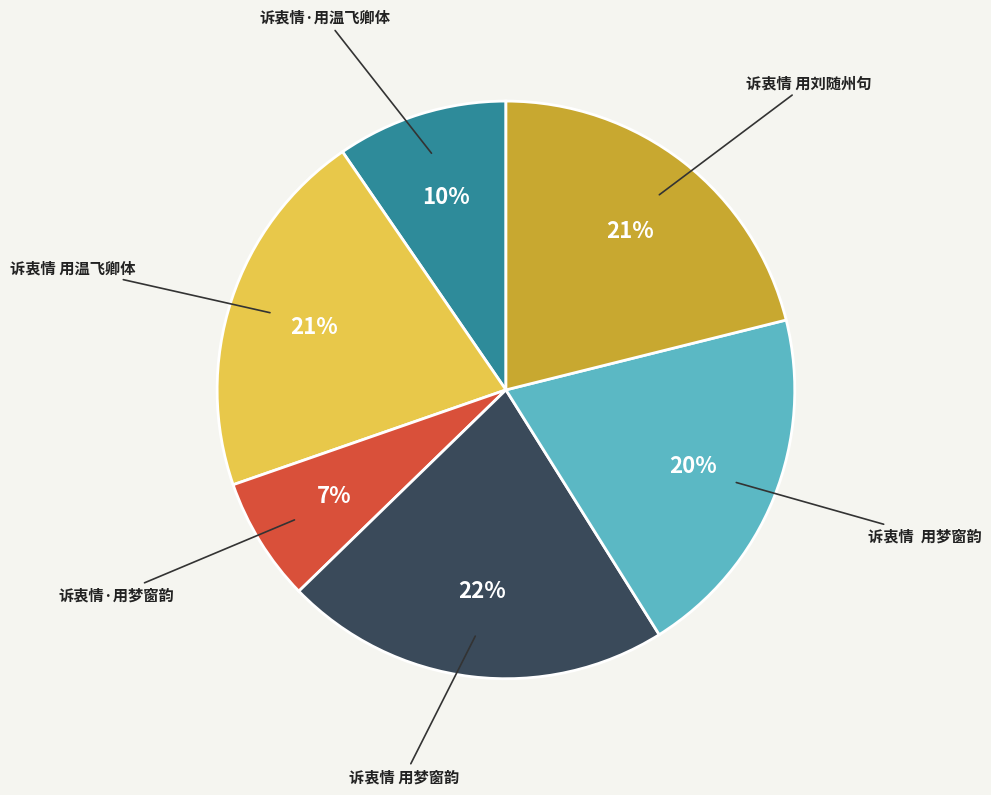

Is there any slice that represents more than half of the pie?

No